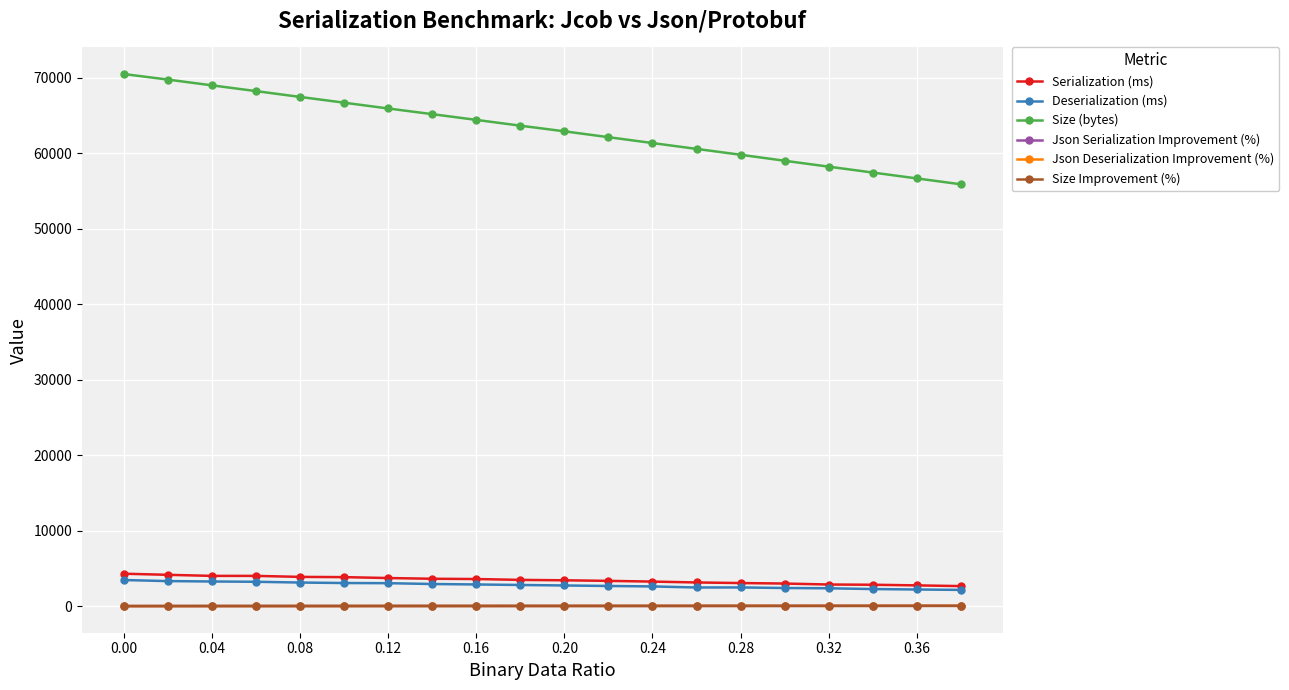

How many data points does each series have?

20